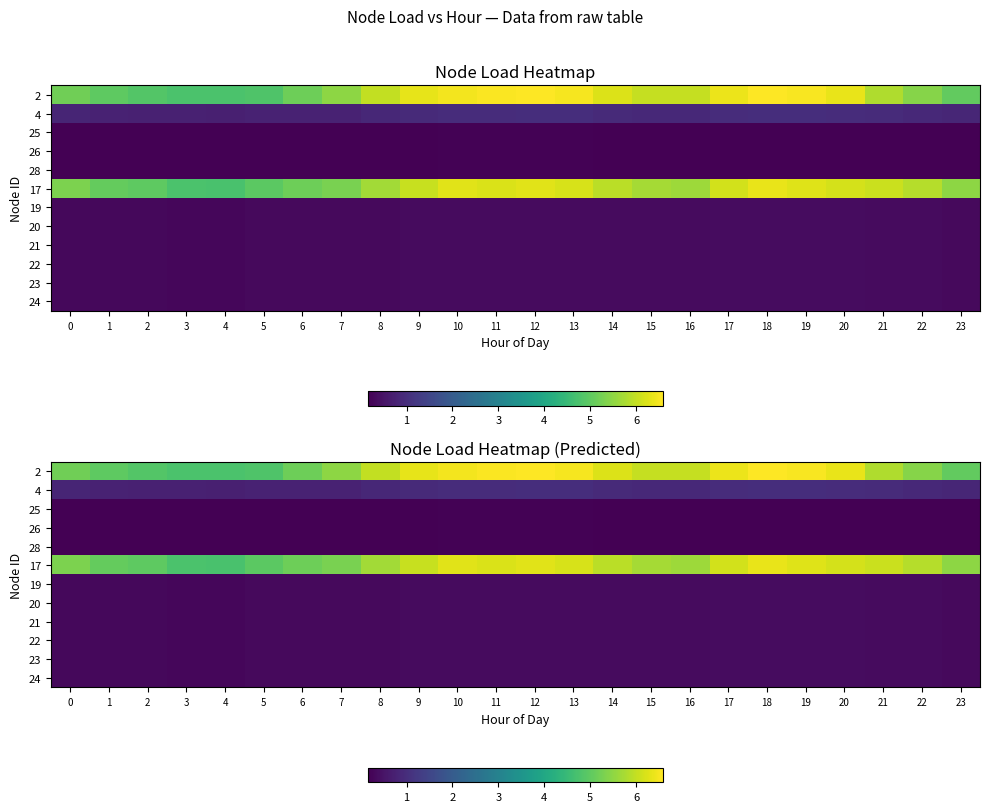

Rank the series at 7 from highest to lowest value.

2, 17, 4, 19, 20, 21, 22, 23, 24, 25, 26, 28